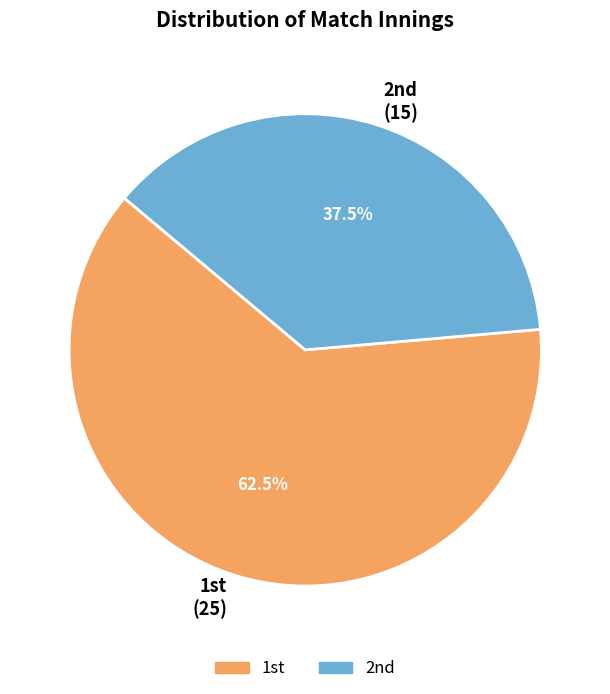

Rank the categories by value from highest to lowest.

1st, 2nd